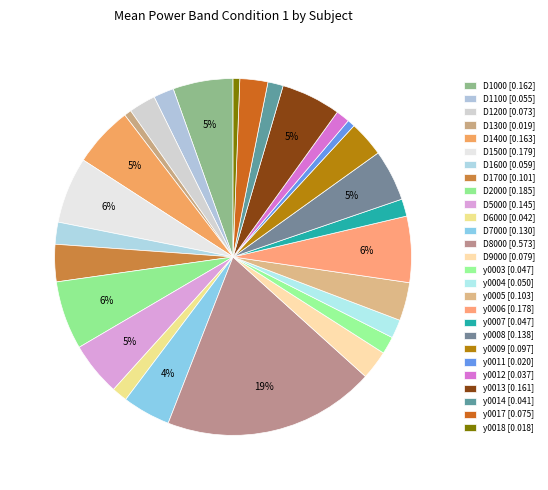

The D1000 slice represents 5% of the pie. True or false?

True